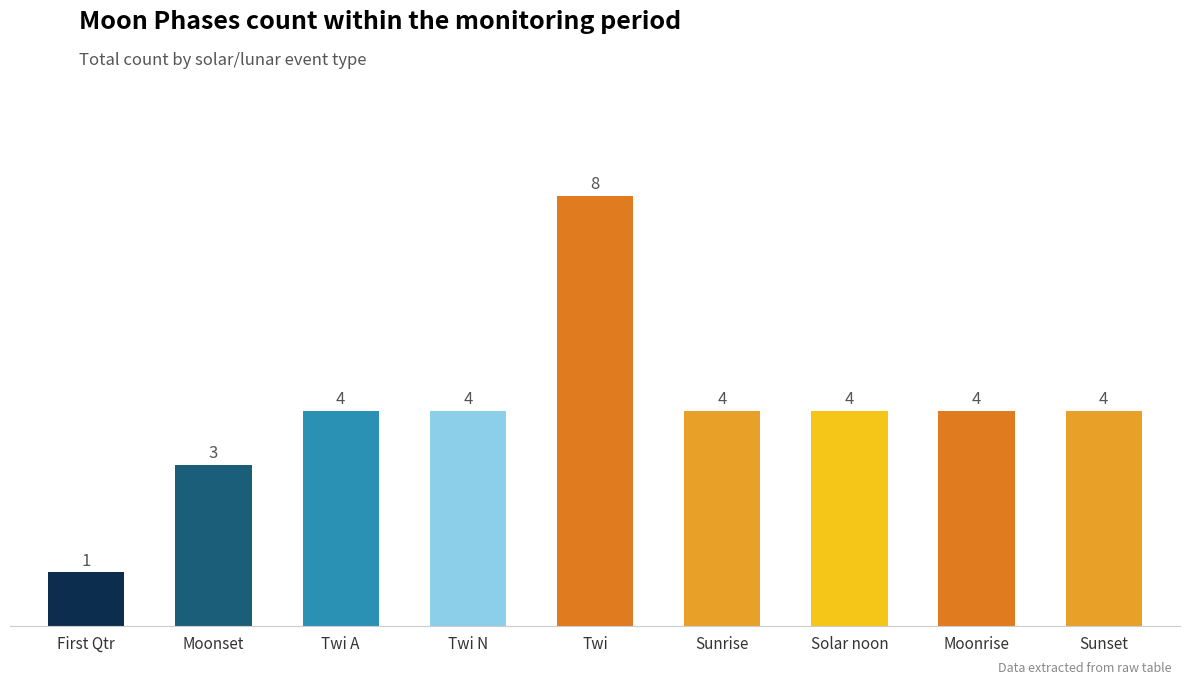

What is the change in value from Moonset to Sunset?

+1